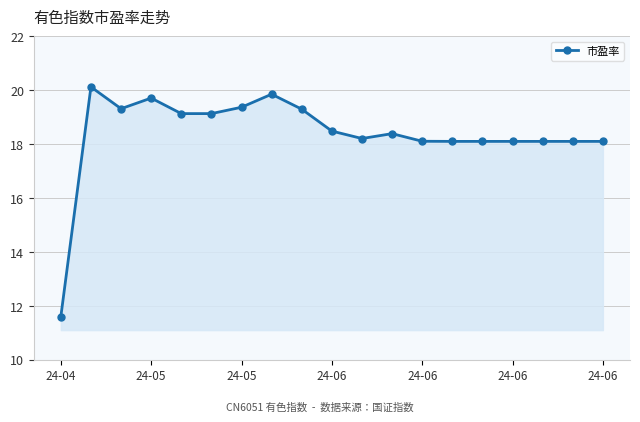

What is the difference between the maximum and second lowest values?

2.0